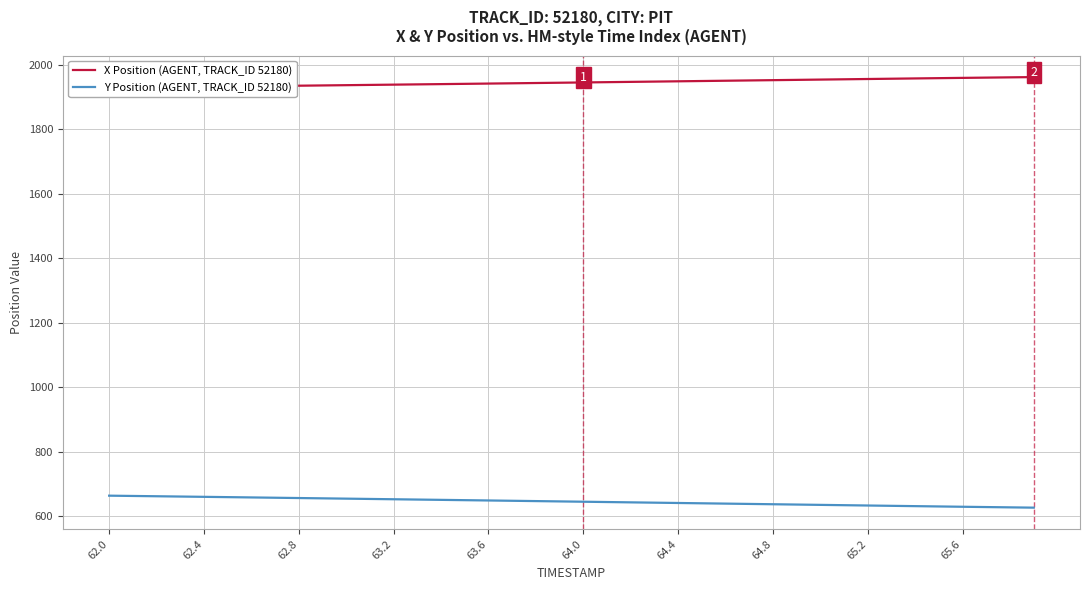

What is the lowest value of the Y Position (AGENT, TRACK_ID 52180) series?

626.2